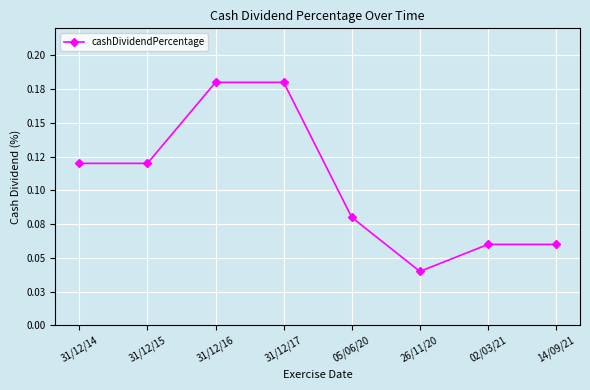

Reading left to right, transcribe all the data shown in this chart.

0.1	0.1	0.2	0.2	0.1	0.0	0.1	0.1